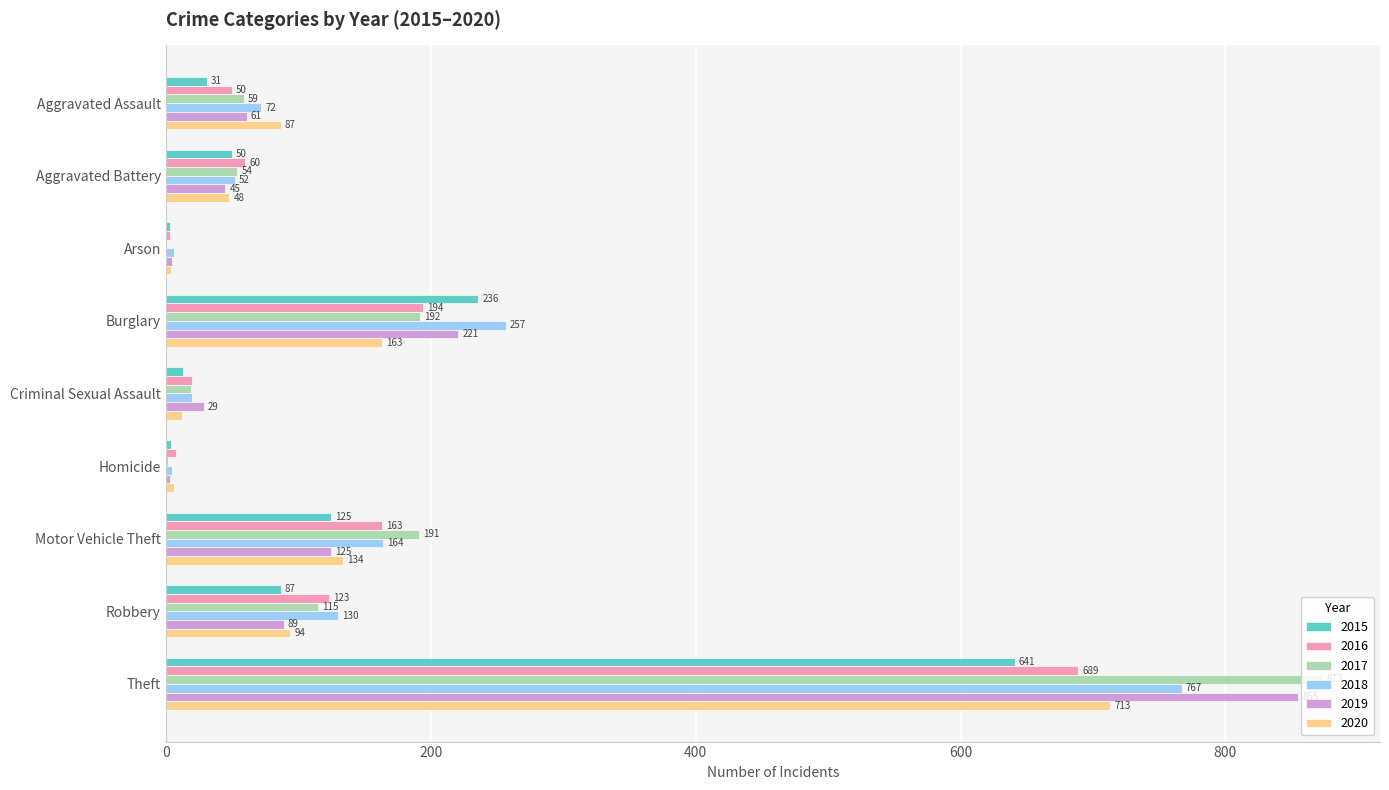

What is the approximate value of 2015 at Homicide?

4